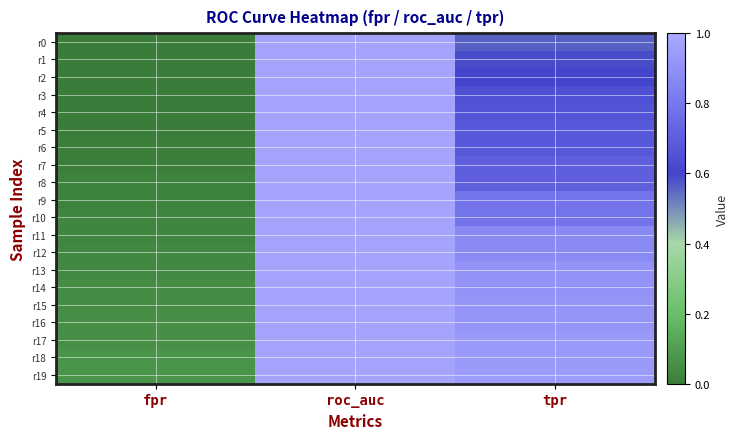

How many series are shown in this chart?

20